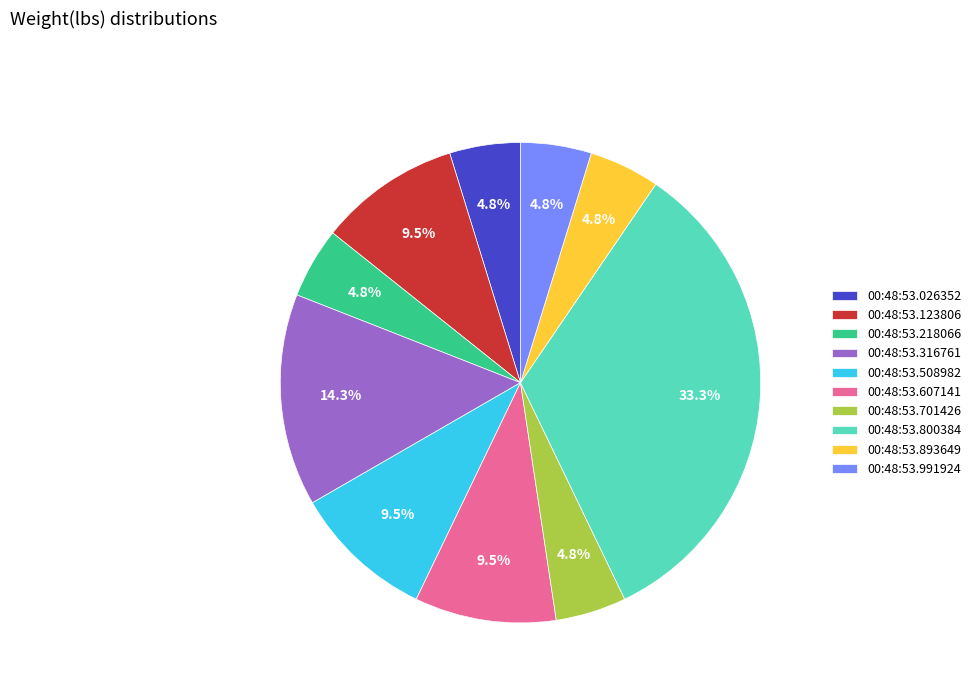

Is 00:48:53.800384 the majority of the pie?

No